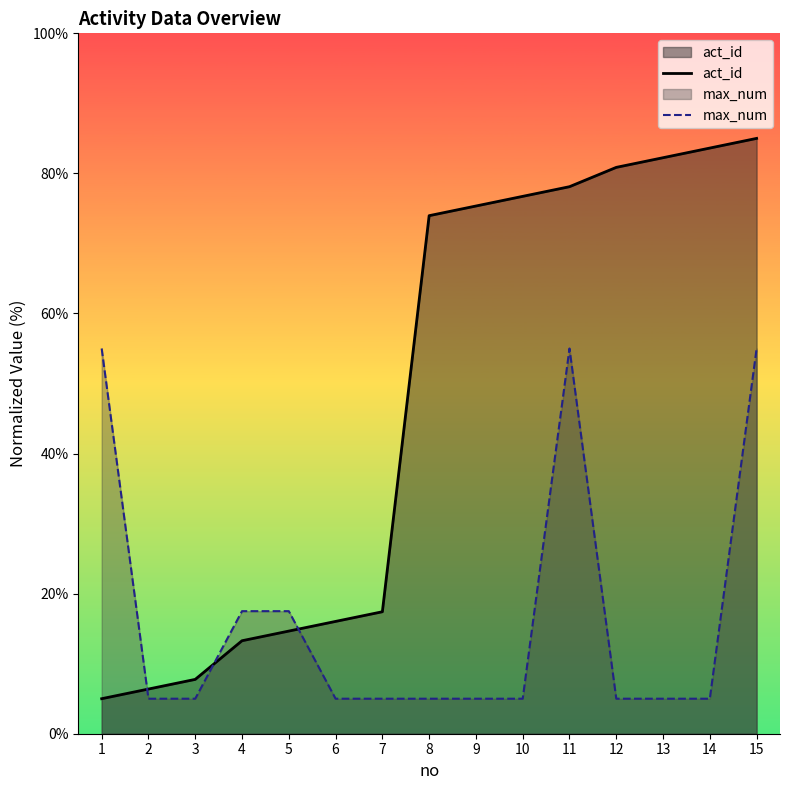

Reading left to right, list all the values displayed in this chart.

act_id: 5.0	6.4	7.8	13.3	14.7	16.0	17.4	74.0	75.3	76.7	78.1	80.9	82.2	83.6	85.0
max_num: 55.0	5.0	5.0	17.5	17.5	5.0	5.0	5.0	5.0	5.0	55.0	5.0	5.0	5.0	55.0